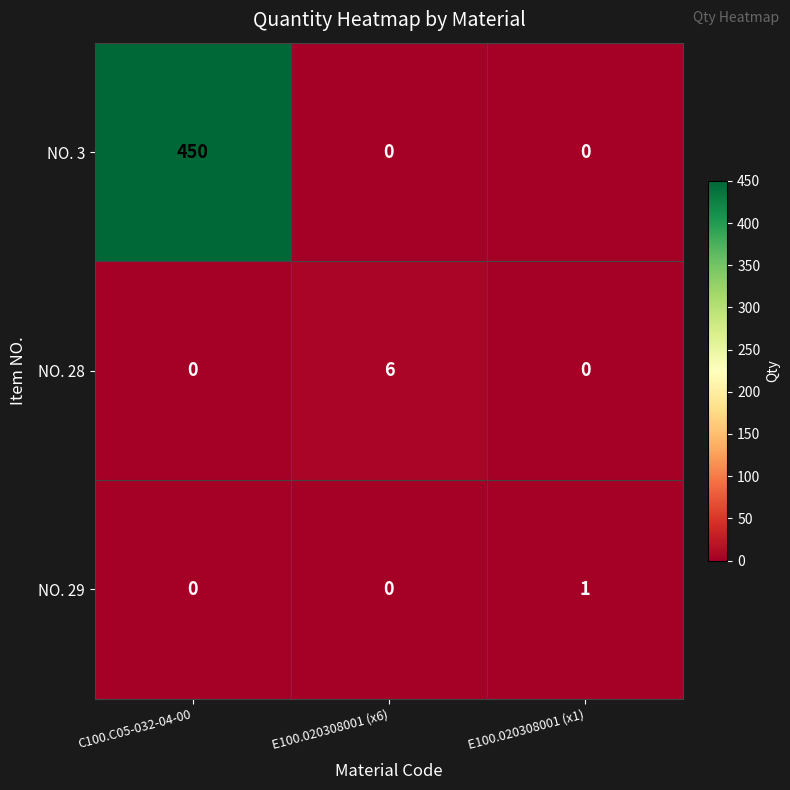

Reading right to left, extract all data points from this chart.

NO. 3: E100.020308001 (x1)=0	E100.020308001 (x6)=0	C100.C05-032-04-00=450
NO. 28: E100.020308001 (x1)=0	E100.020308001 (x6)=6	C100.C05-032-04-00=0
NO. 29: E100.020308001 (x1)=1	E100.020308001 (x6)=0	C100.C05-032-04-00=0